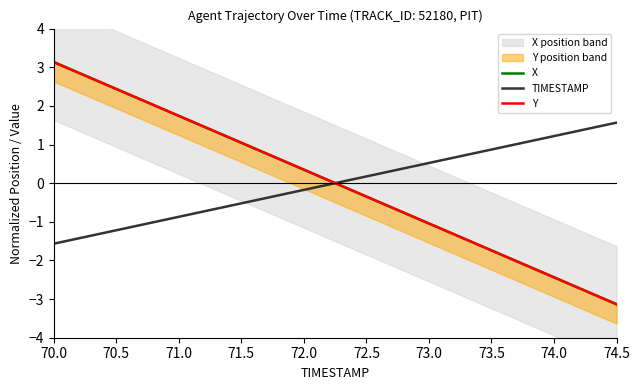

What is the maximum value for X?

3.1